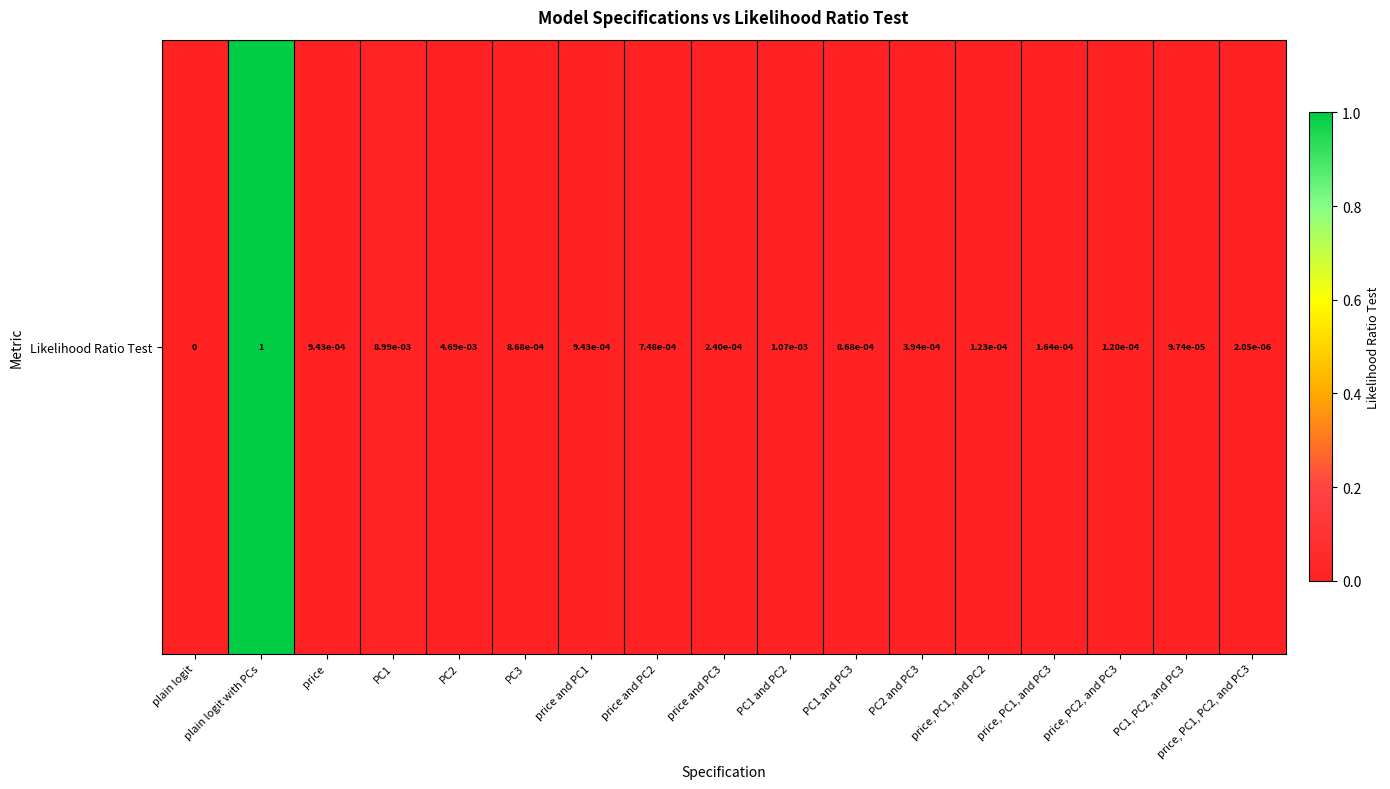

Rank the categories by value from highest to lowest.

plain logit with PCs, PC1, PC2, PC1 and PC2, price, price and PC1, PC3, PC1 and PC3, price and PC2, PC2 and PC3, price and PC3, price, PC1, and PC3, price, PC1, and PC2, price, PC2, and PC3, PC1, PC2, and PC3, price, PC1, PC2, and PC3, plain logit